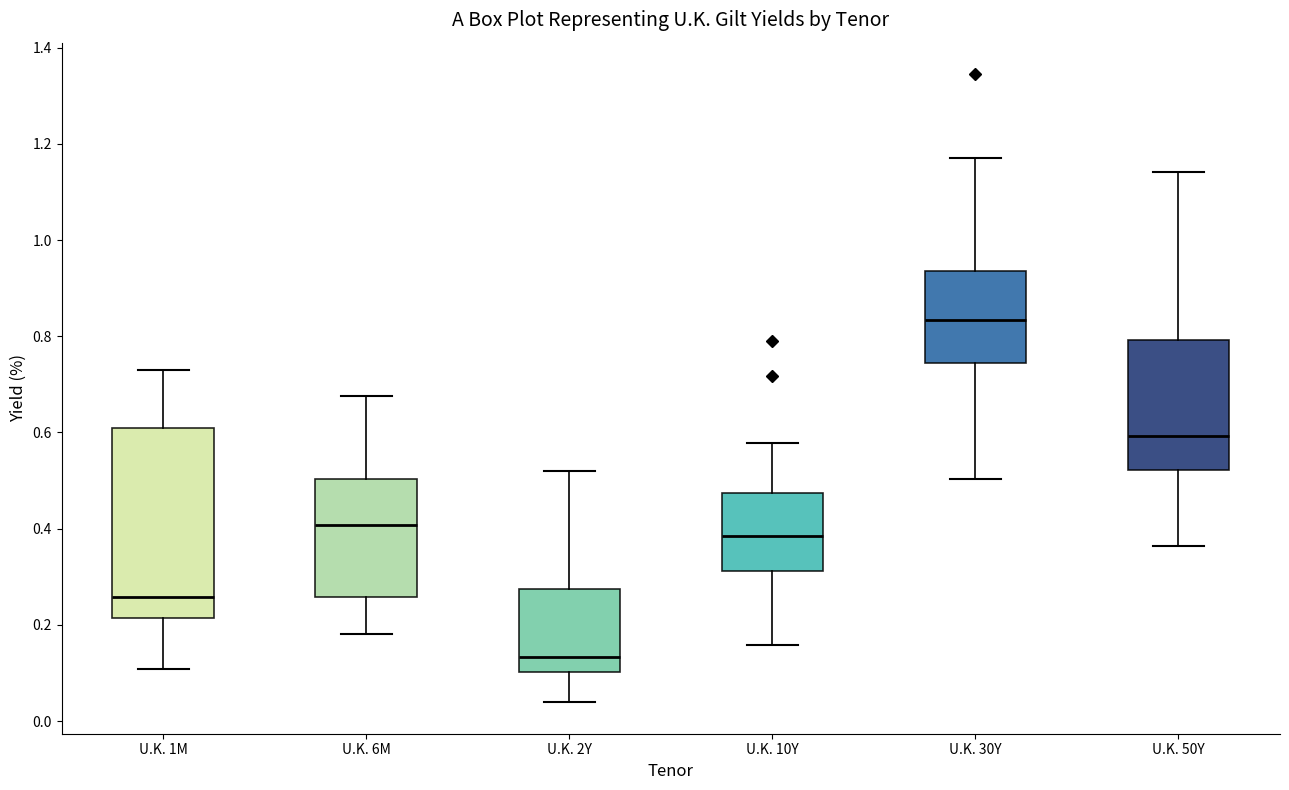

Reading left to right, read every box against the y-axis: the position of its median line, the range the box covers, and the ends of its whiskers. The values are not printed on the chart, so give them approximately, as read against the axis.

U.K. 1M: median 0.26, box 0.22 to 0.62, whiskers 0.10 to 0.74
U.K. 6M: median 0.40, box 0.26 to 0.50, whiskers 0.18 to 0.68
U.K. 2Y: median 0.14, box 0.10 to 0.28, whiskers 0.04 to 0.52
U.K. 10Y: median 0.38, box 0.32 to 0.48, whiskers 0.16 to 0.58
U.K. 30Y: median 0.84, box 0.74 to 0.94, whiskers 0.50 to 1.18
U.K. 50Y: median 0.60, box 0.52 to 0.80, whiskers 0.36 to 1.14